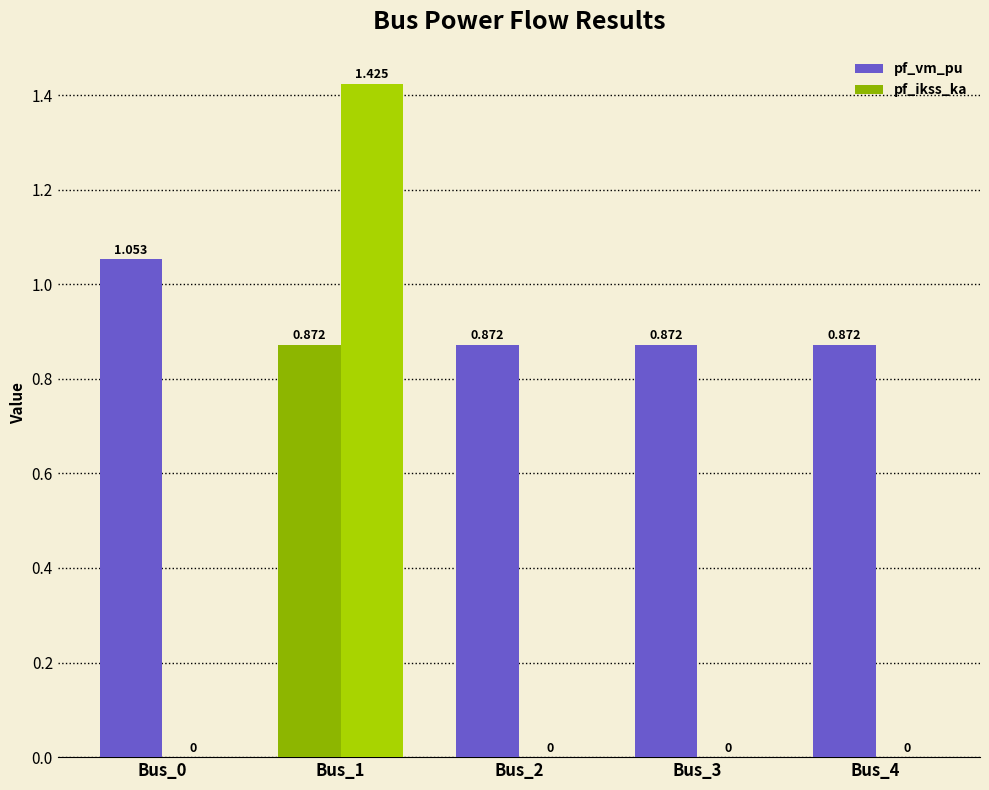

At which category does the chart reach its minimum across all series?

Bus_0